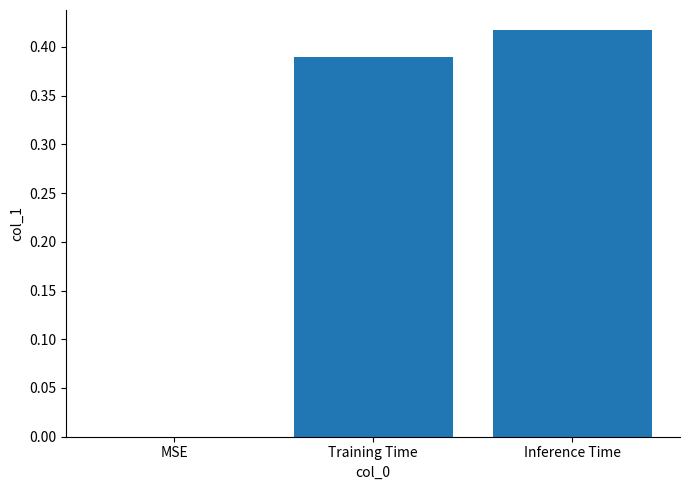

Are the bars horizontal?

No